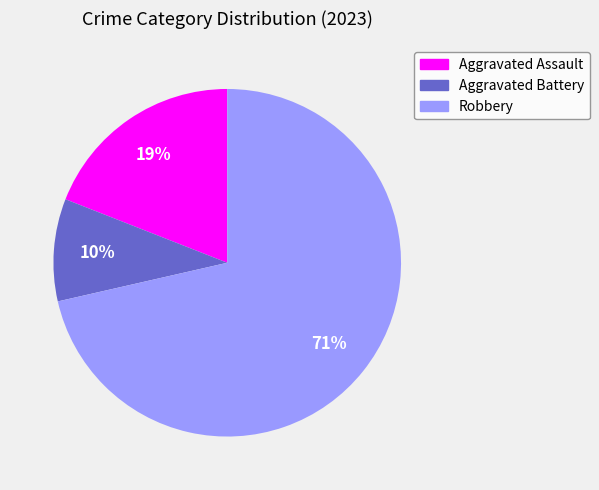

Rank the categories by value from highest to lowest.

Robbery, Aggravated Assault, Aggravated Battery